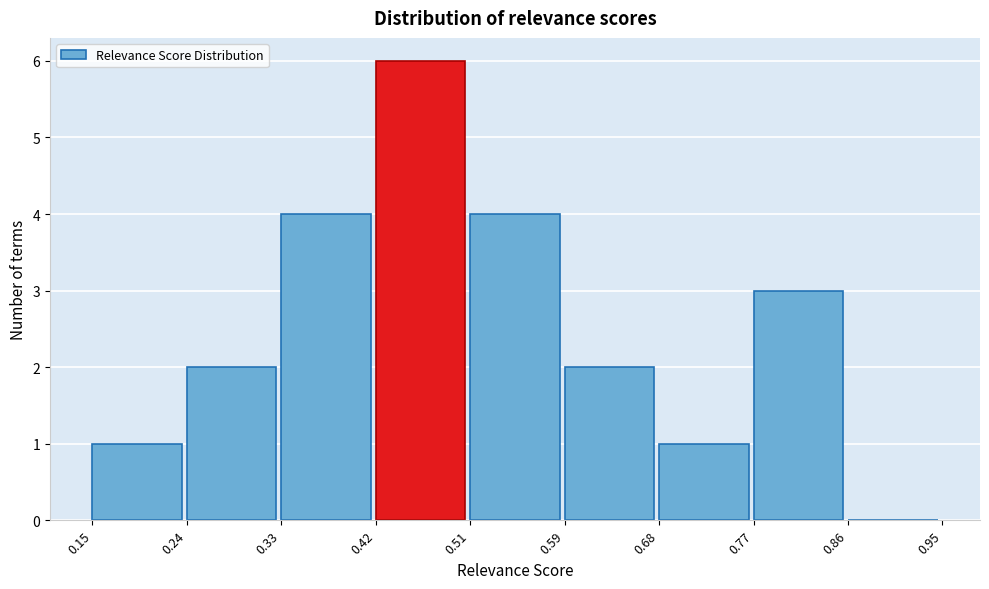

Reading left to right, list every bar in this chart as the range it spans on the x-axis followed by its height. The values are not printed on the chart, so give them approximately, as read against the axis.

0.15 to 0.24: 1
0.24 to 0.33: 2
0.33 to 0.42: 4
0.42 to 0.51: 6
0.51 to 0.59: 4
0.59 to 0.68: 2
0.68 to 0.77: 1
0.77 to 0.86: 3
0.86 to 0.95: 0